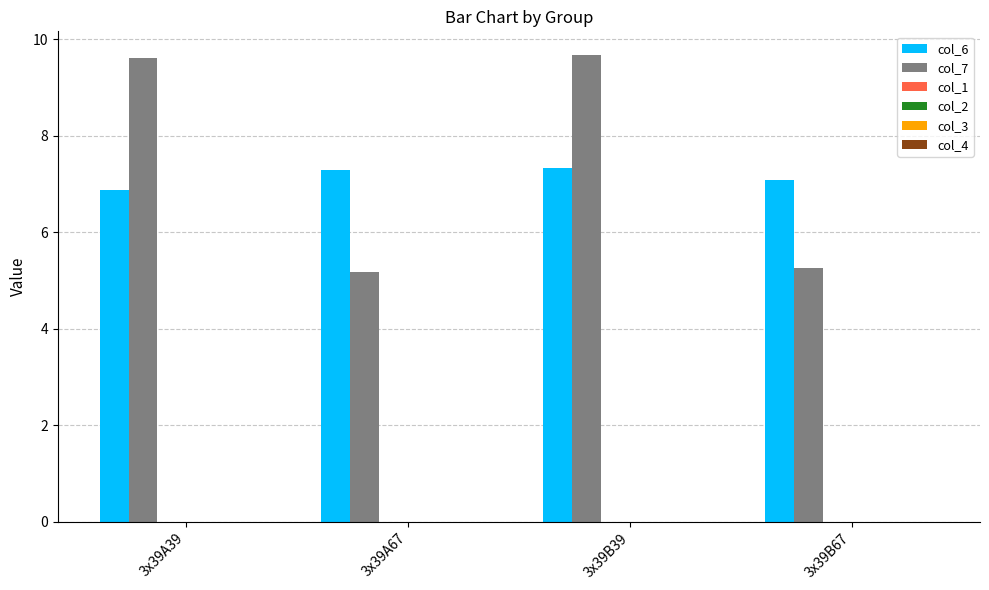

Reading left to right, what are all the values shown in this chart?

col_6: 6.9	7.3	7.3	7.1
col_7: 9.6	5.2	9.7	5.3